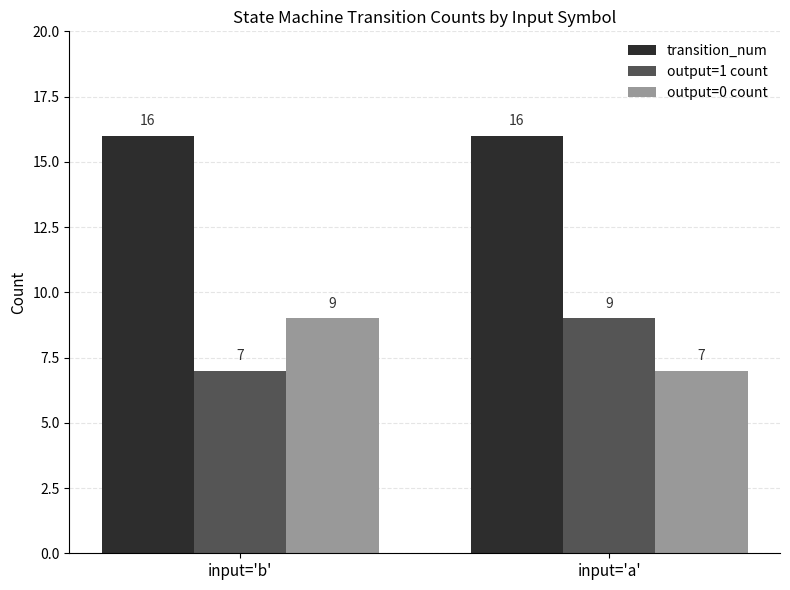

Is it true that output=1 count equals 7 at input='b'?

True